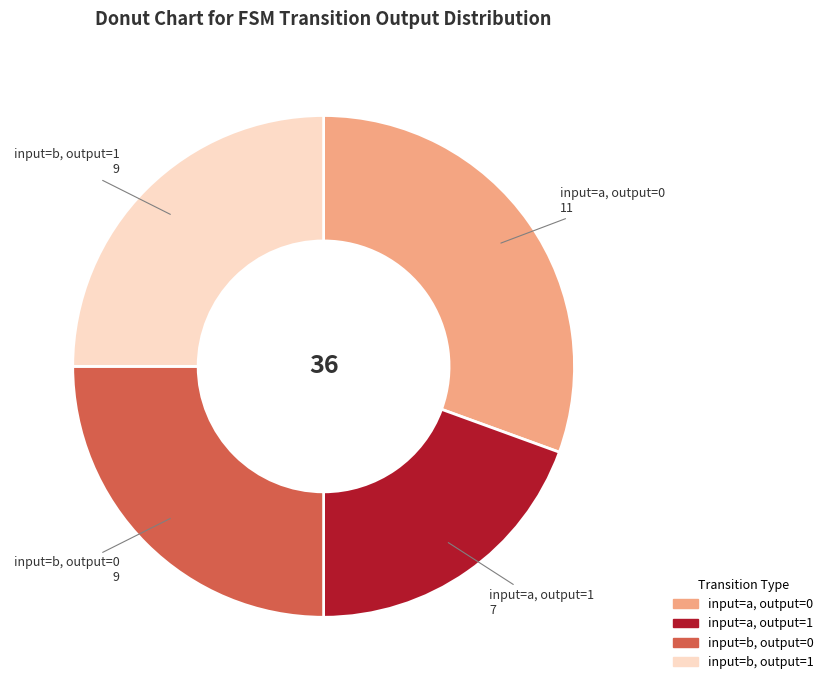

Does any single category account for the majority?

No